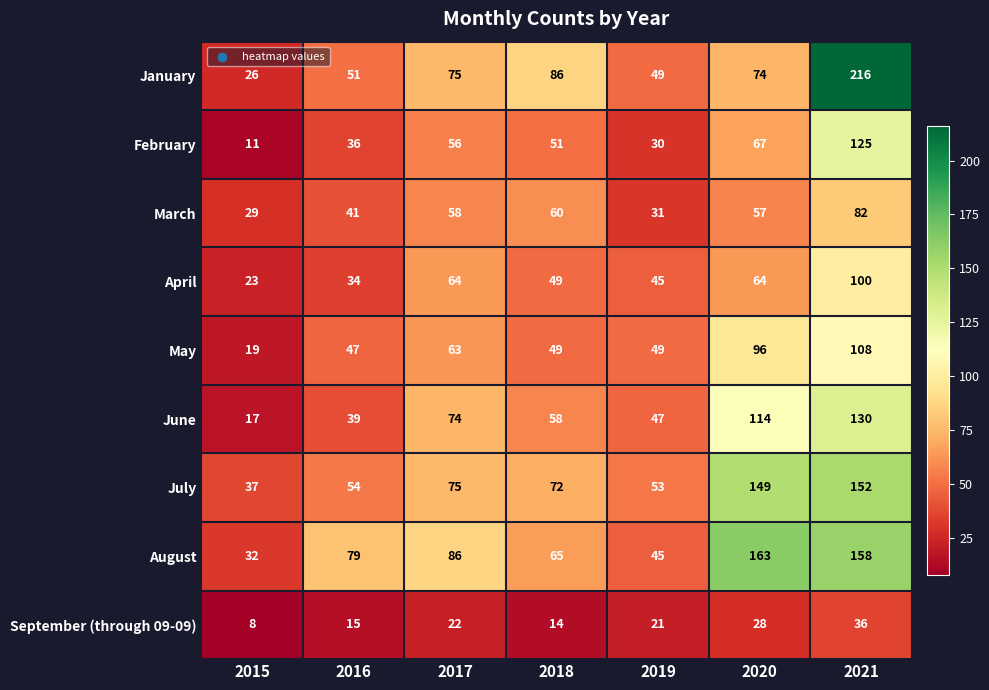

Is it true that May equals 63 at 2017?

True